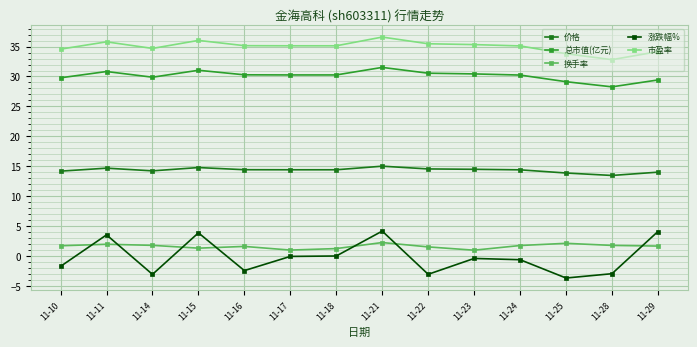

Which category has the lowest value in the 总市值(亿元) series?

11-28